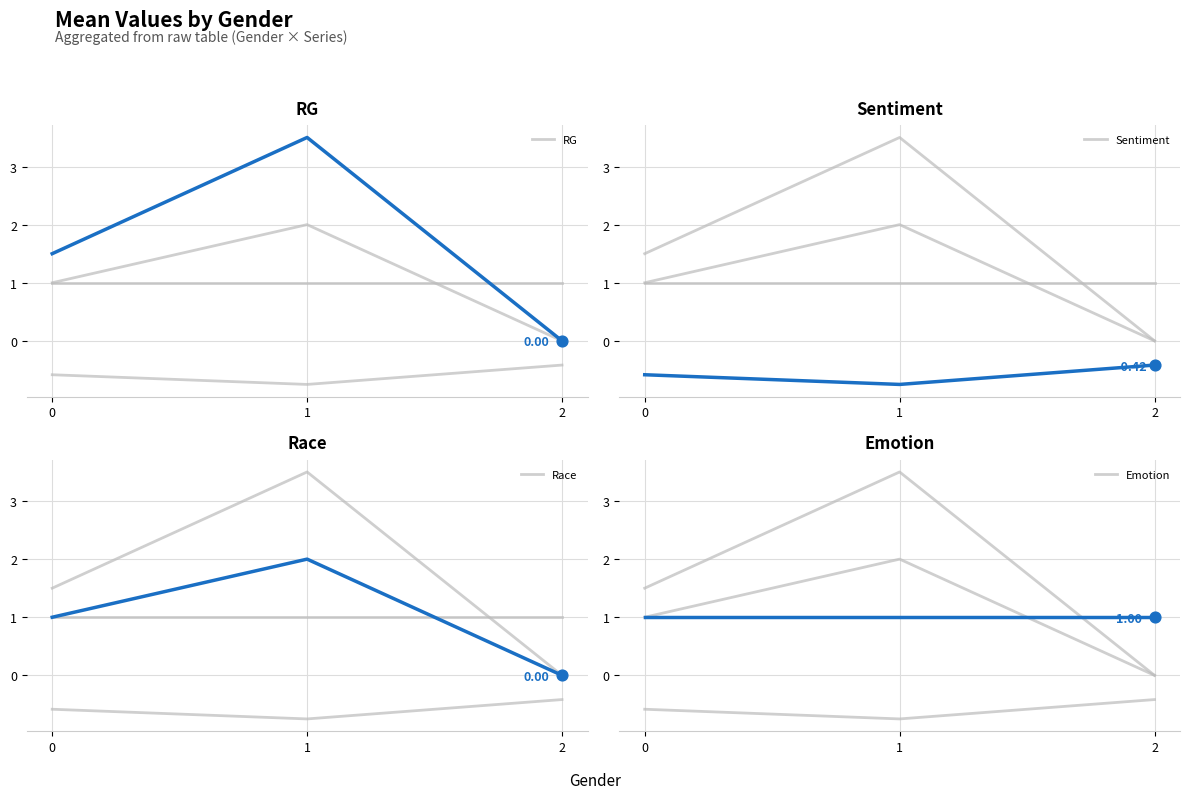

Which series has the widest spread of Y values?

RG